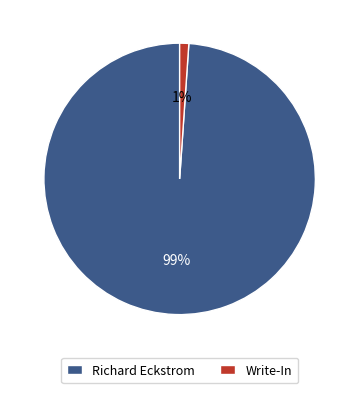

To the nearest percent, what portion does Richard Eckstrom represent?

99%